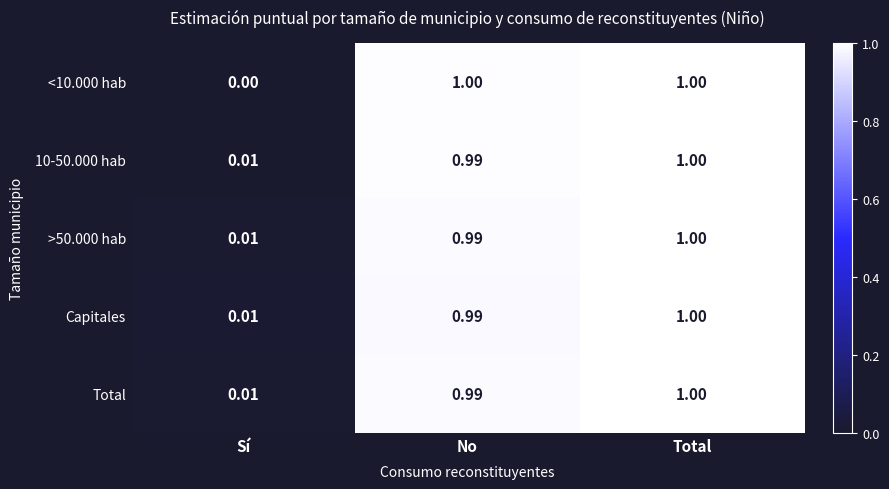

Is the value of <10.000 hab at No greater than the value of Capitales at Sí?

Yes